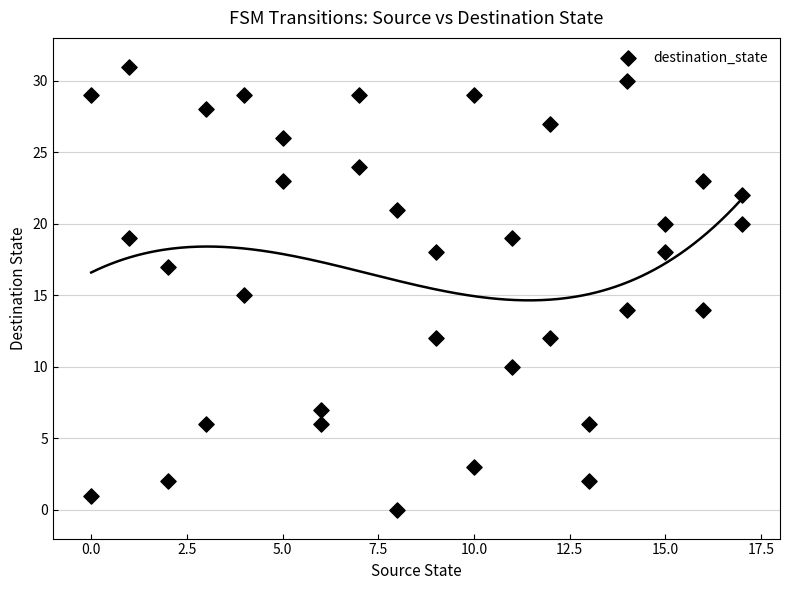

What is the range of Y values (max minus min)?

31